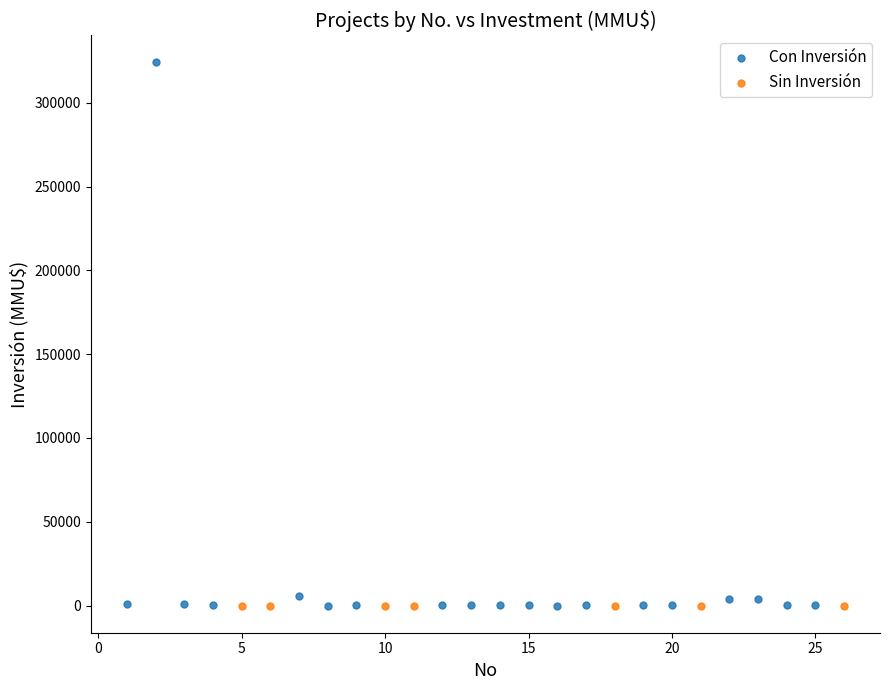

What are all the series names shown in the legend?

Con Inversión, Sin Inversión